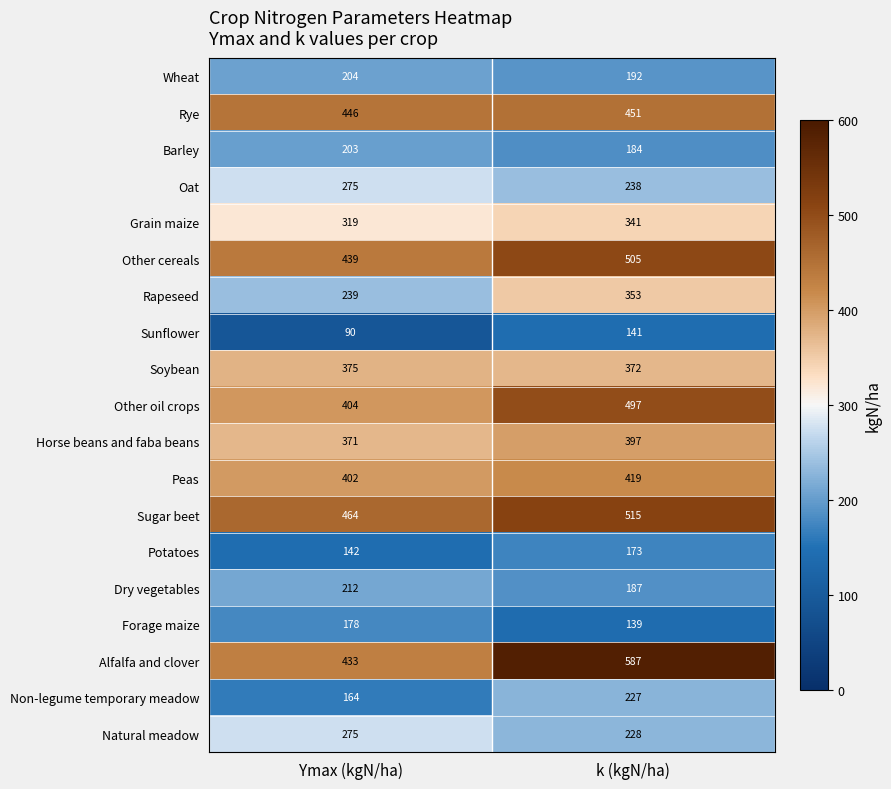

Read the Other oil crops value at k (kgN/ha), to the nearest 5.

495